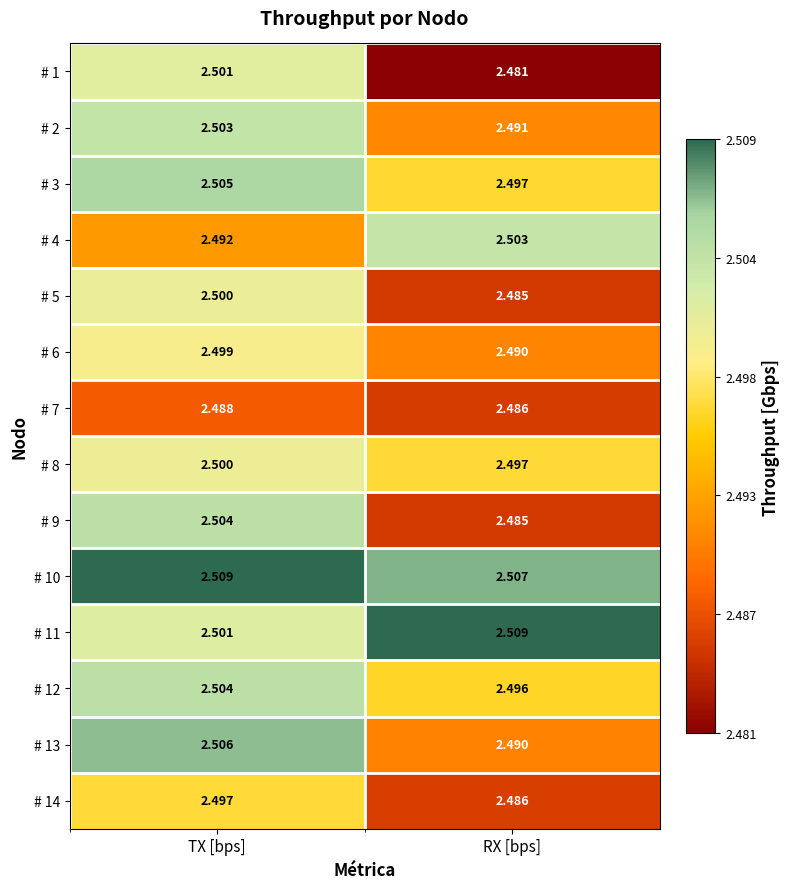

Which category has the lowest value in the # 7 series?

RX [bps]